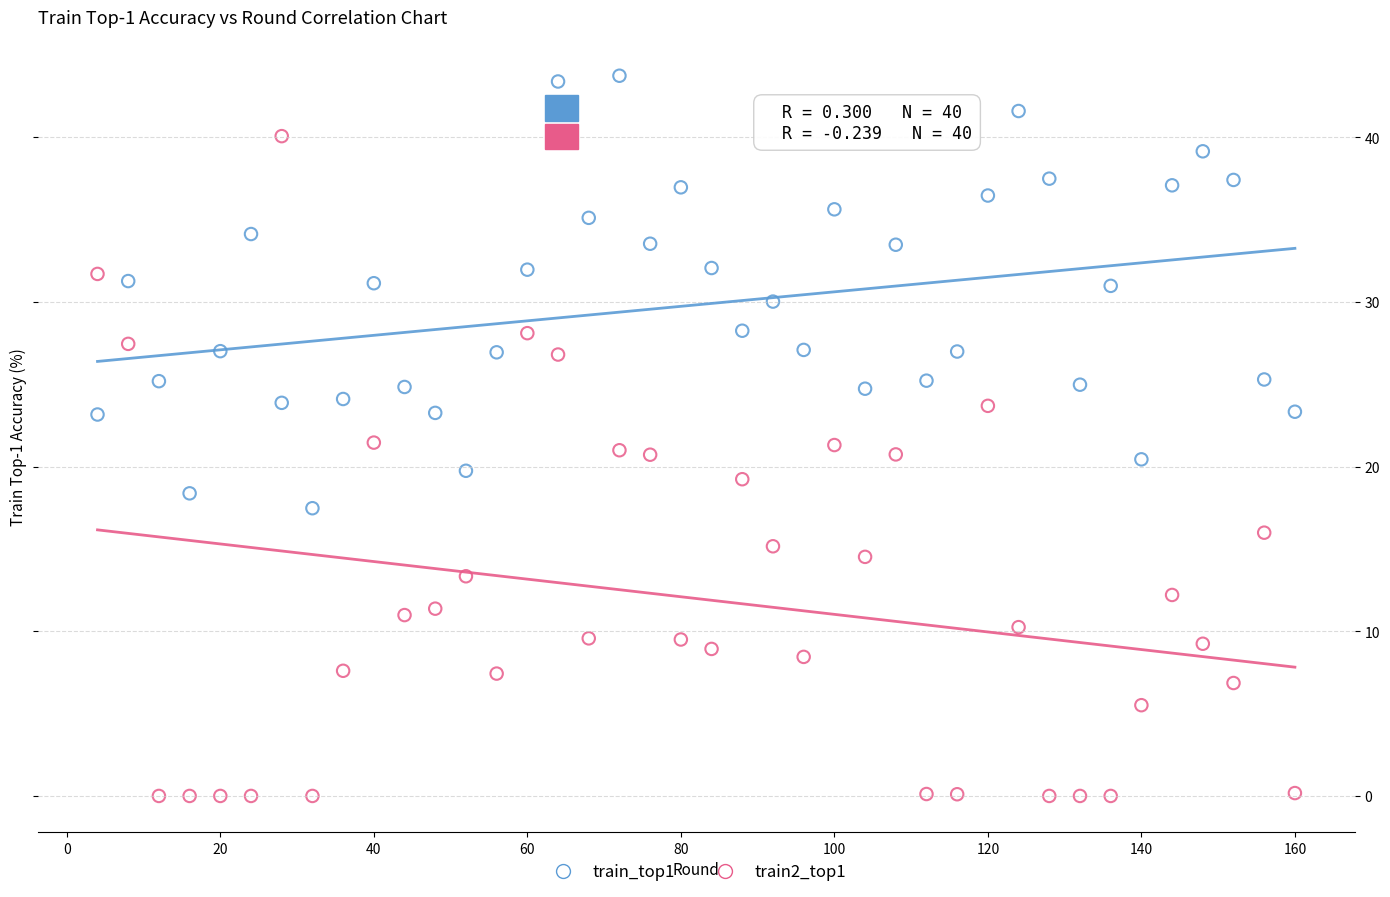

What are all the series names shown in the legend?

train_top1, train2_top1